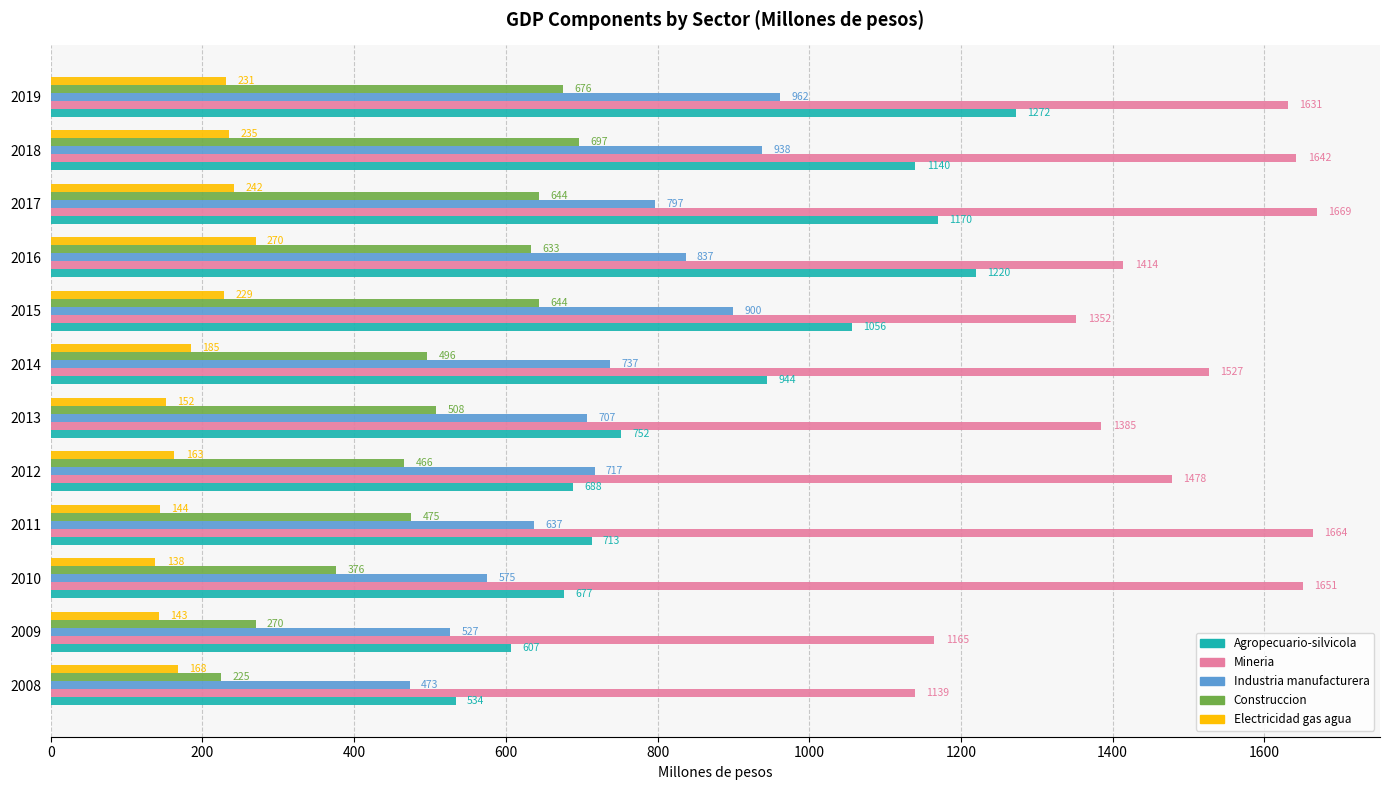

What is the minimum value shown in the chart?

138